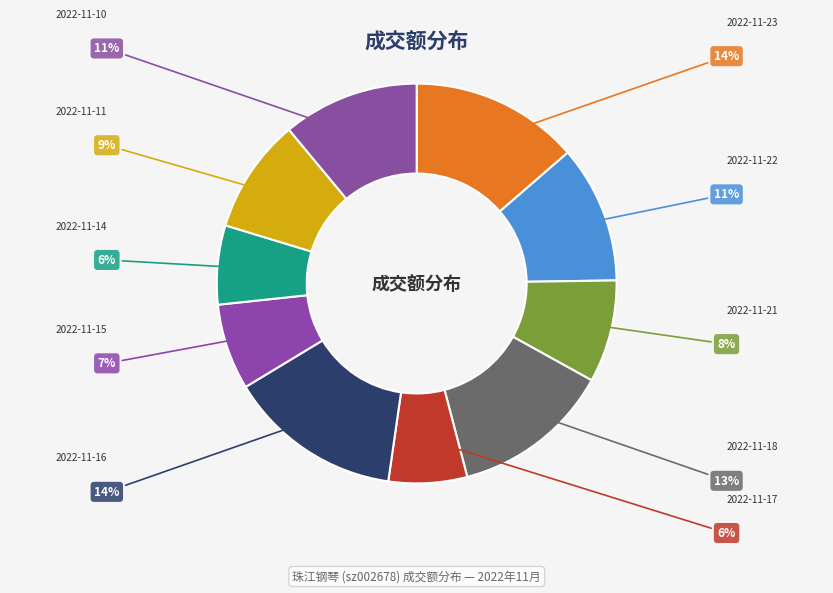

To the nearest percent, what is the difference between the largest and smallest slice percentages?

8%